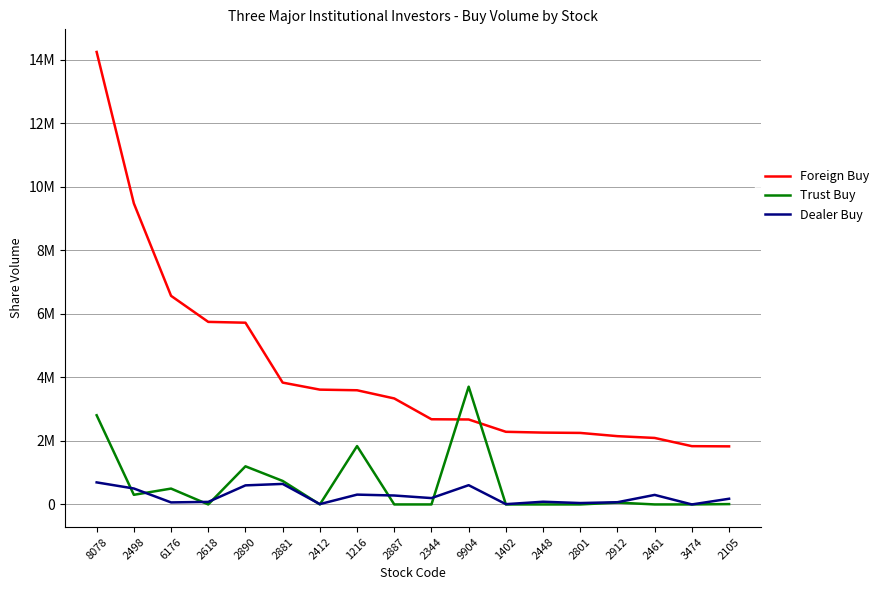

What are all the series names shown in the legend?

Foreign Buy, Trust Buy, Dealer Buy